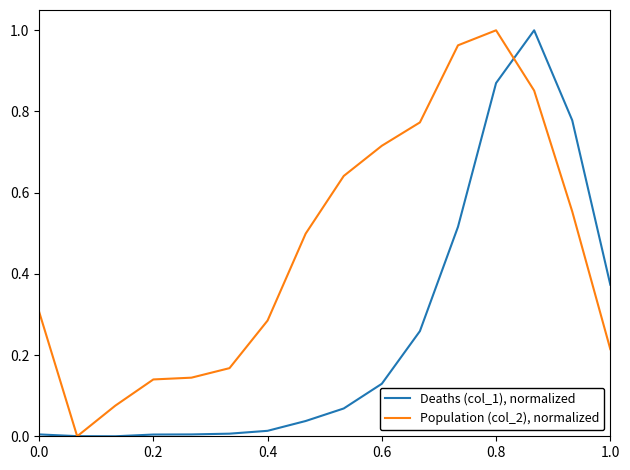

Rank the series by their average value, from lowest to highest.

Deaths (col_1), normalized, Population (col_2), normalized